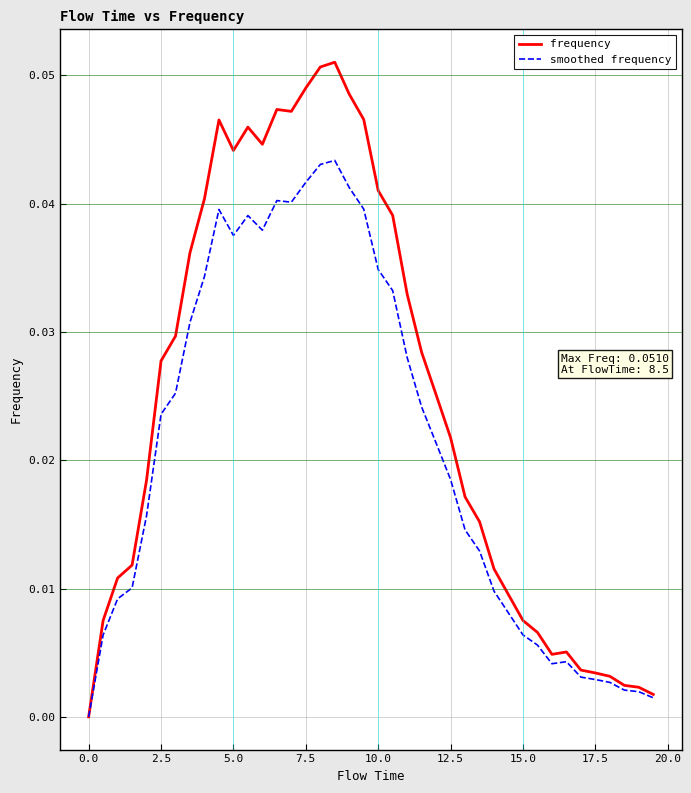

Which series has the largest range (max minus min)?

frequency